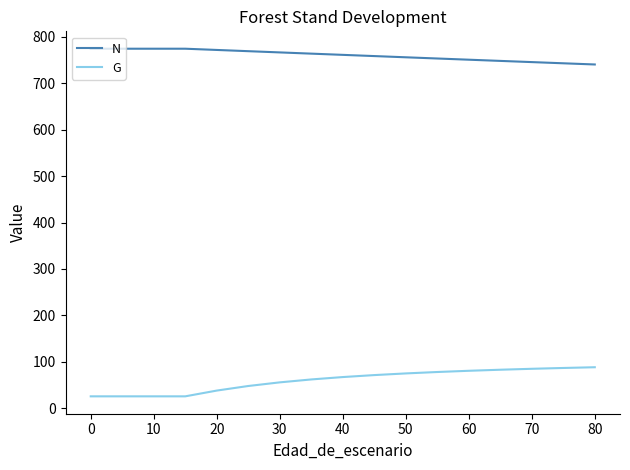

What is the difference between the maximum and minimum values in the G series?

62.7